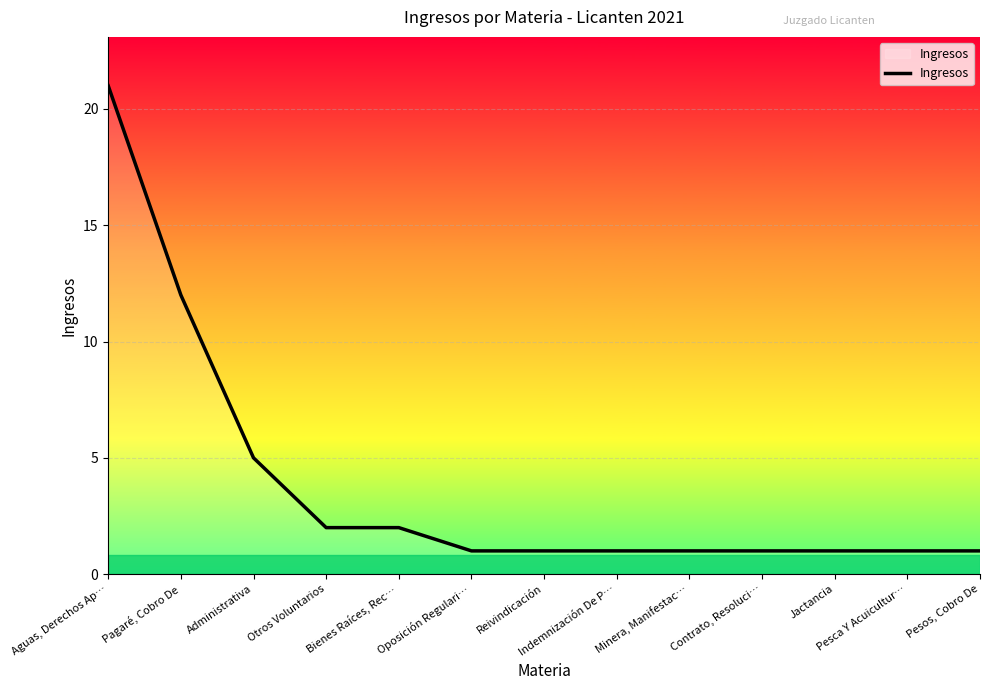

What position from the right is Oposición Regulari…?

8